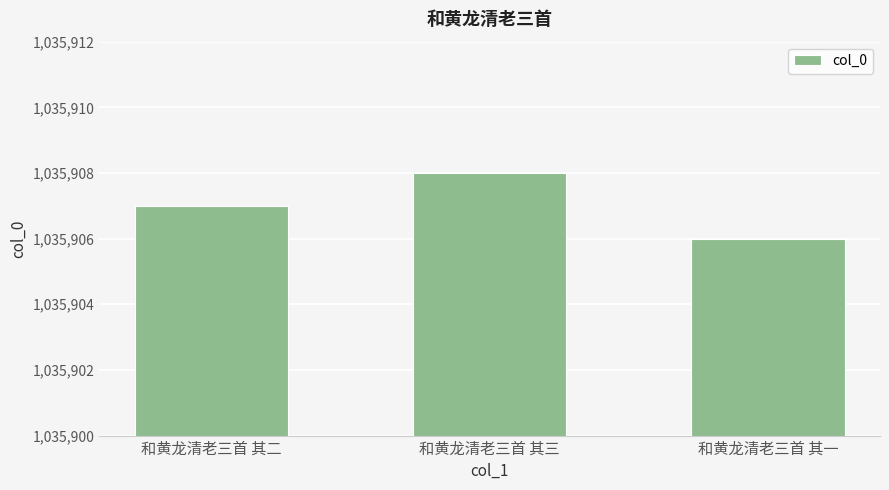

Which label corresponds to the largest value in the chart?

和黄龙清老三首 其三